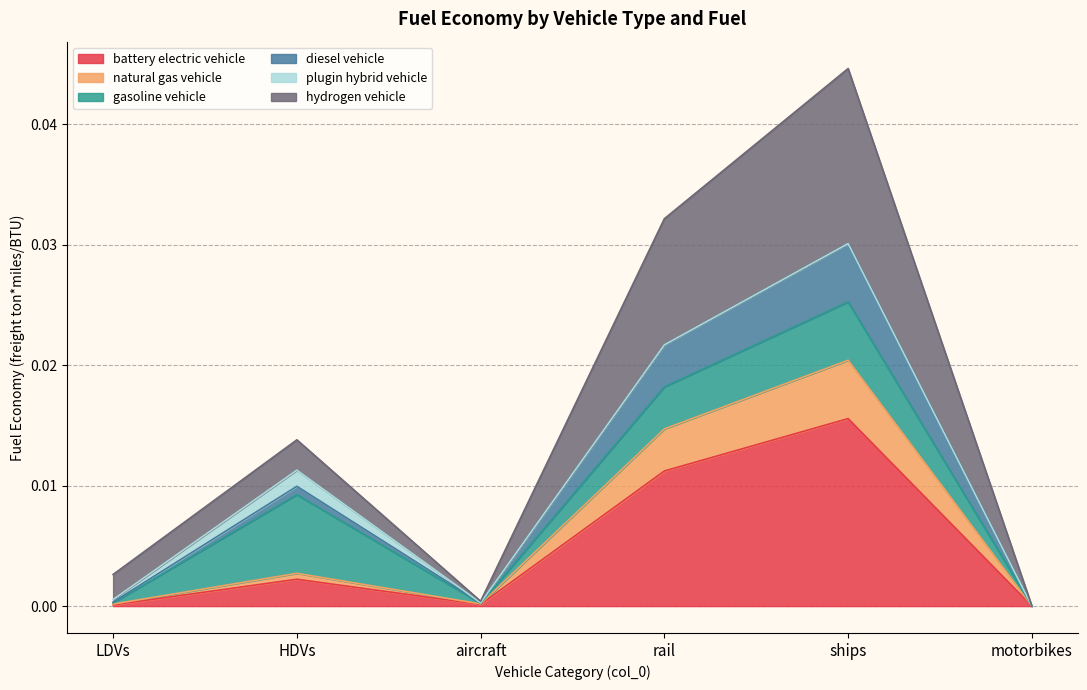

At which category is the sum across all series the highest?

ships